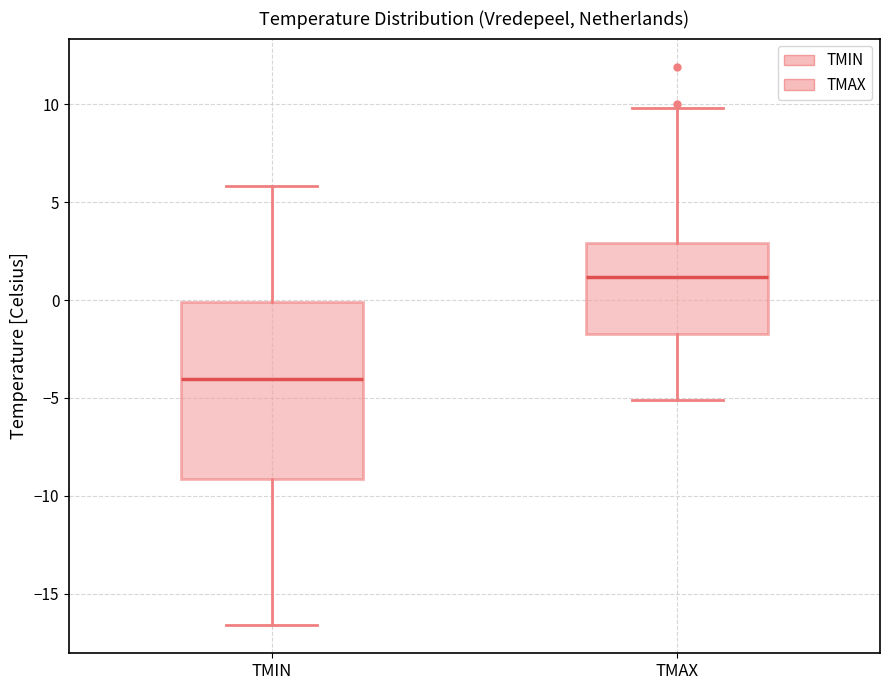

Reading left to right, read every box against the y-axis: the position of its median line, the range the box covers, and the ends of its whiskers. The values are not printed on the chart, so give them approximately, as read against the axis.

TMIN: median -4.0, box -9.0 to 0.0, whiskers -16.5 to 6.0
TMAX: median 1.0, box -2.0 to 3.0, whiskers -5.0 to 10.0